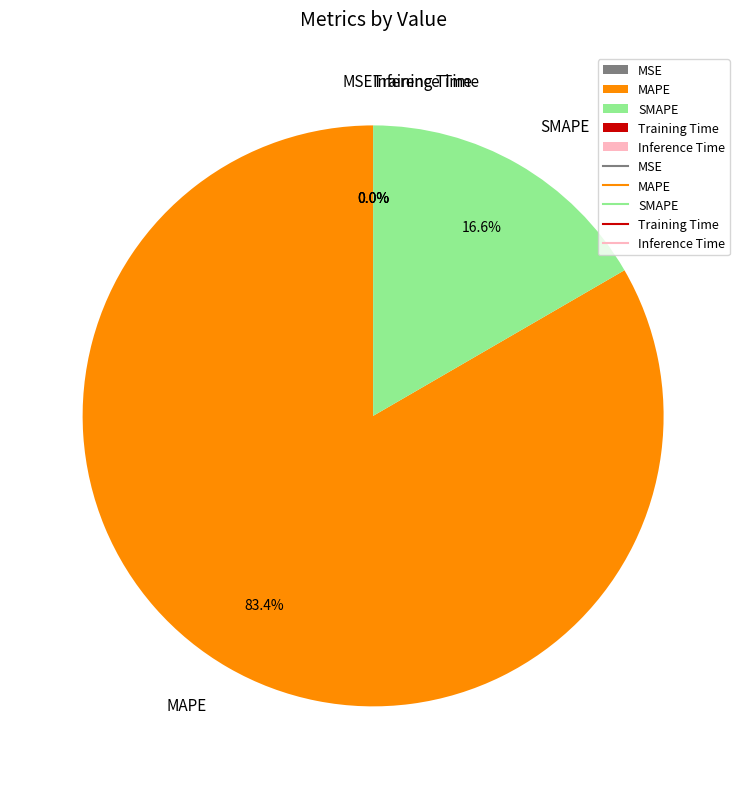

Which has a higher value, MAPE or SMAPE?

MAPE